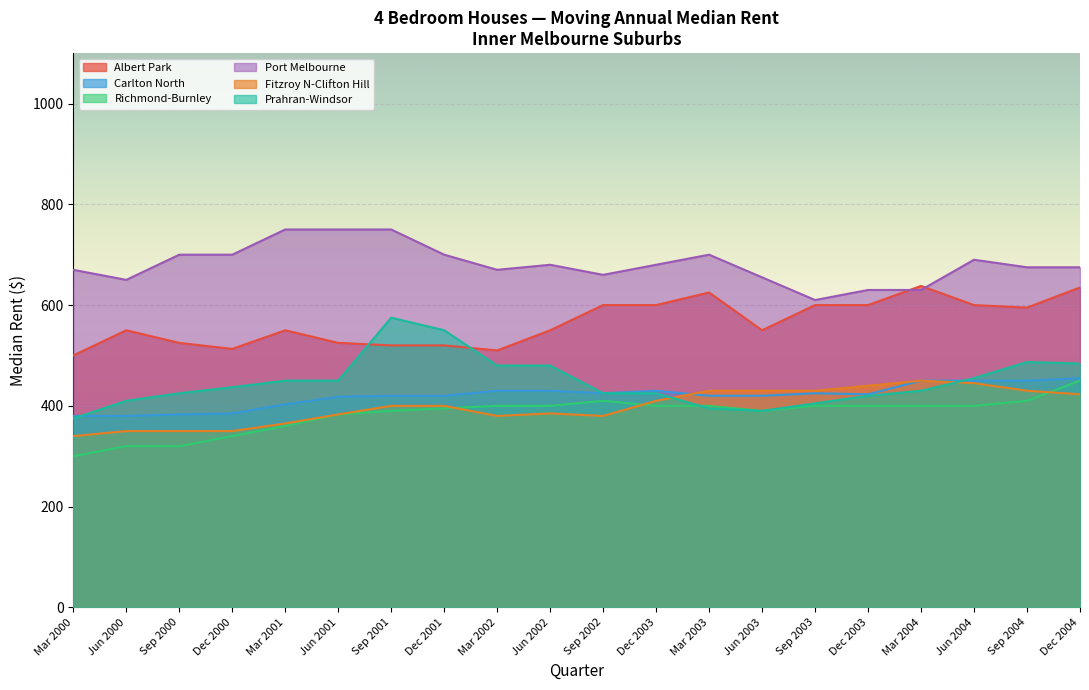

At which category is the sum across all series the highest?

Dec 2004